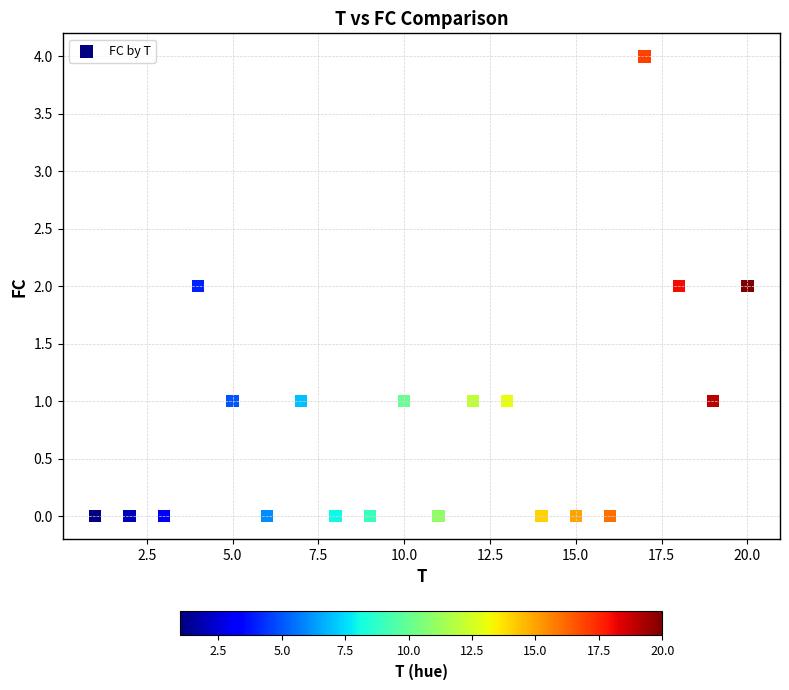

What is the range of Y values (max minus min)?

4